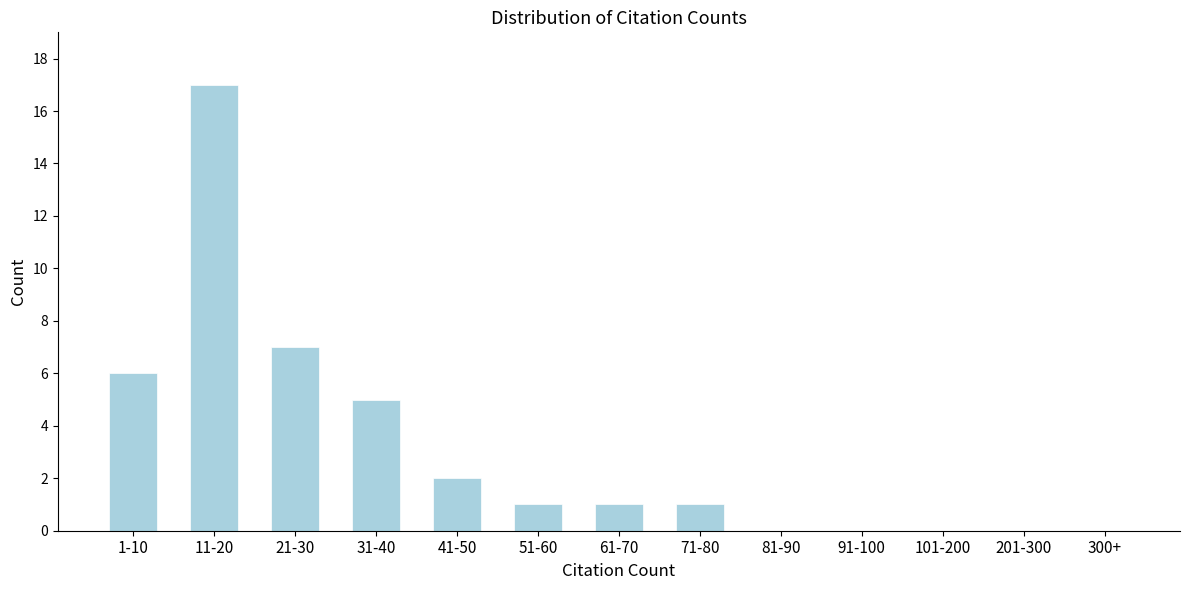

Reading left to right, list all the values displayed in this chart.

1-10=6	11-20=17	21-30=7	31-40=5	41-50=2	51-60=1	61-70=1	71-80=1	81-90=0	91-100=0	101-200=0	201-300=0	300+=0